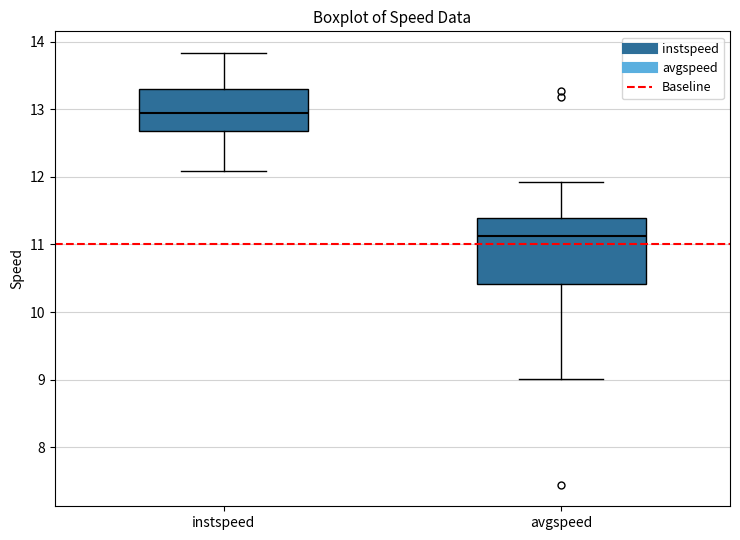

Comparing the boxes themselves (not the whiskers), which one is the tallest?

avgspeed